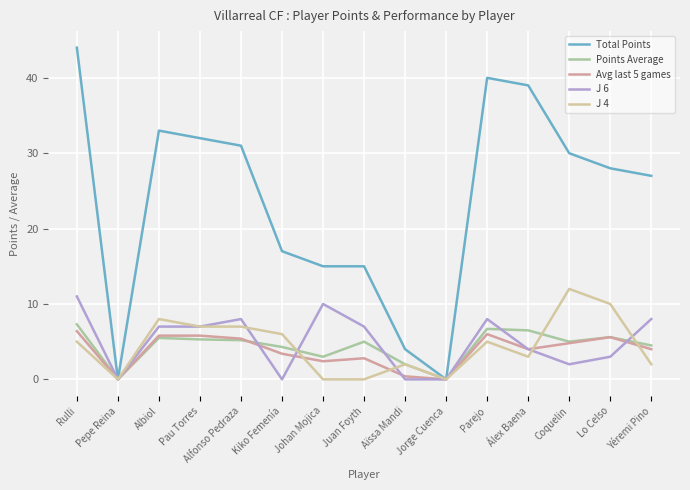

What is the maximum value for J 4?

12.0